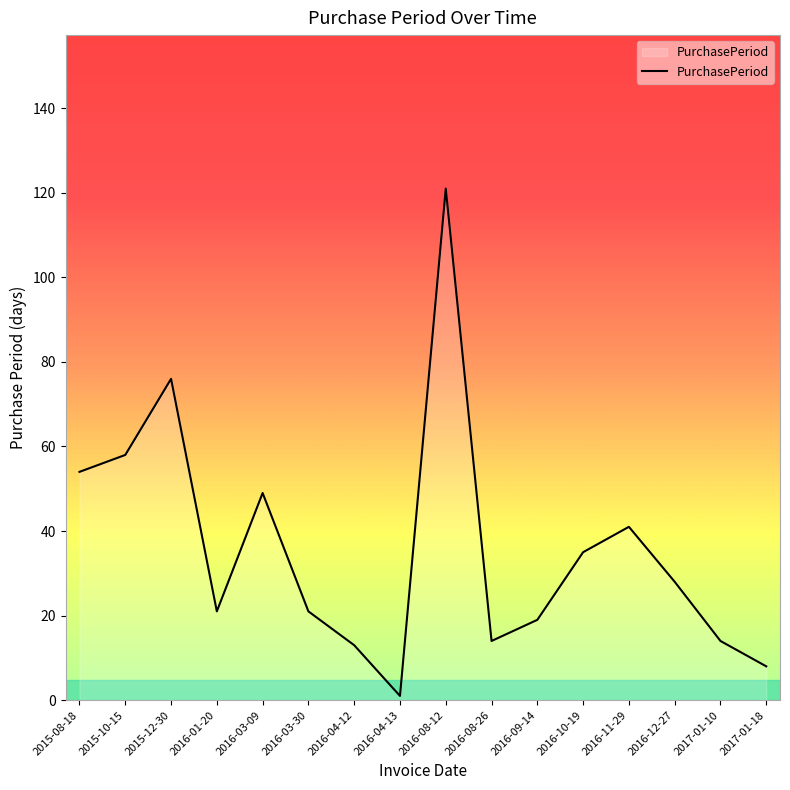

Reading left to right, what are all the values shown in this chart?

2015-08-18=54	2015-10-15=58	2015-12-30=76	2016-01-20=21	2016-03-09=49	2016-03-30=21	2016-04-12=13	2016-04-13=1	2016-08-12=121	2016-08-26=14	2016-09-14=19	2016-10-19=35	2016-11-29=41	2016-12-27=28	2017-01-10=14	2017-01-18=8